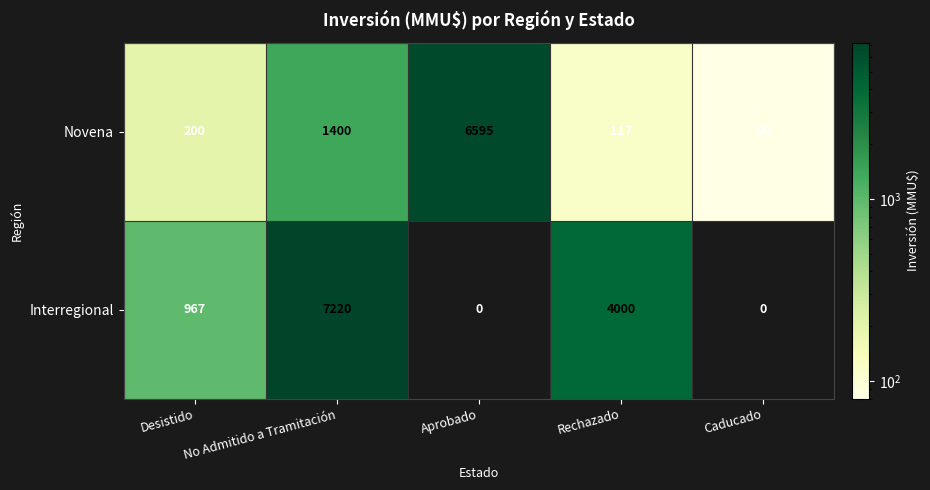

At which label does Novena reach its peak?

Aprobado